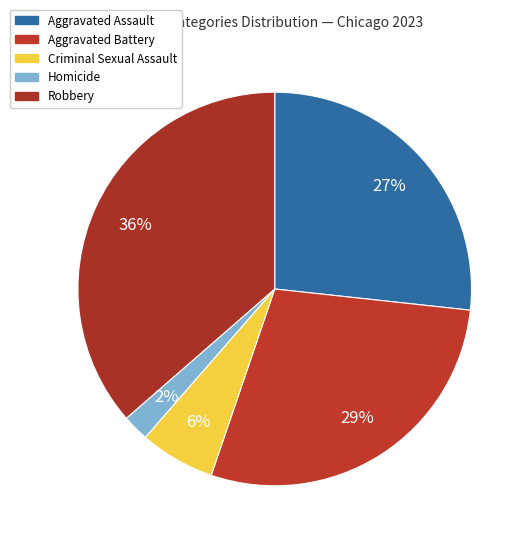

Count the number of slices in the pie.

5